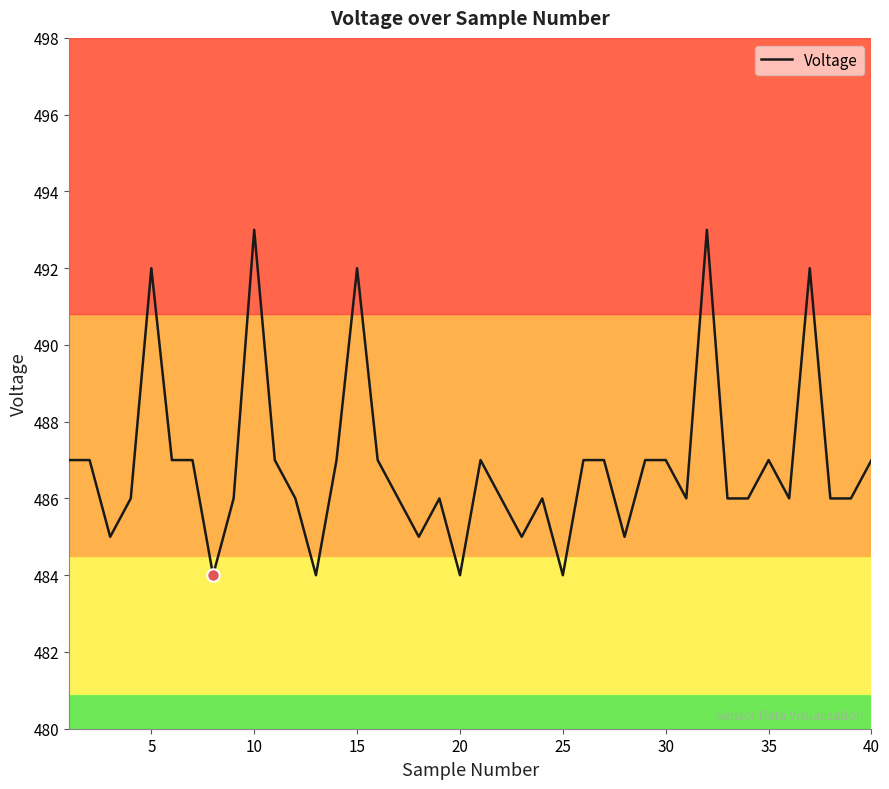

Does the chart have visible grid lines?

No